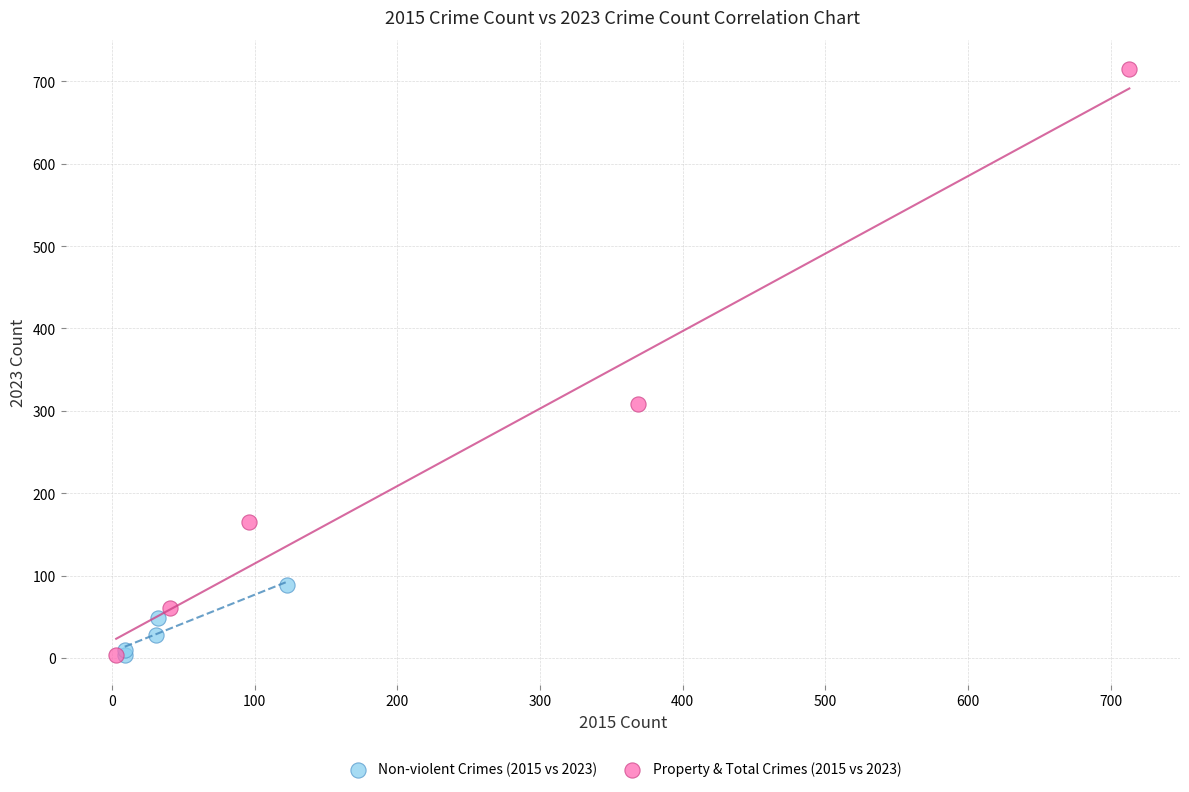

Which series contains the highest Y value?

Property & Total Crimes (2015 vs 2023)